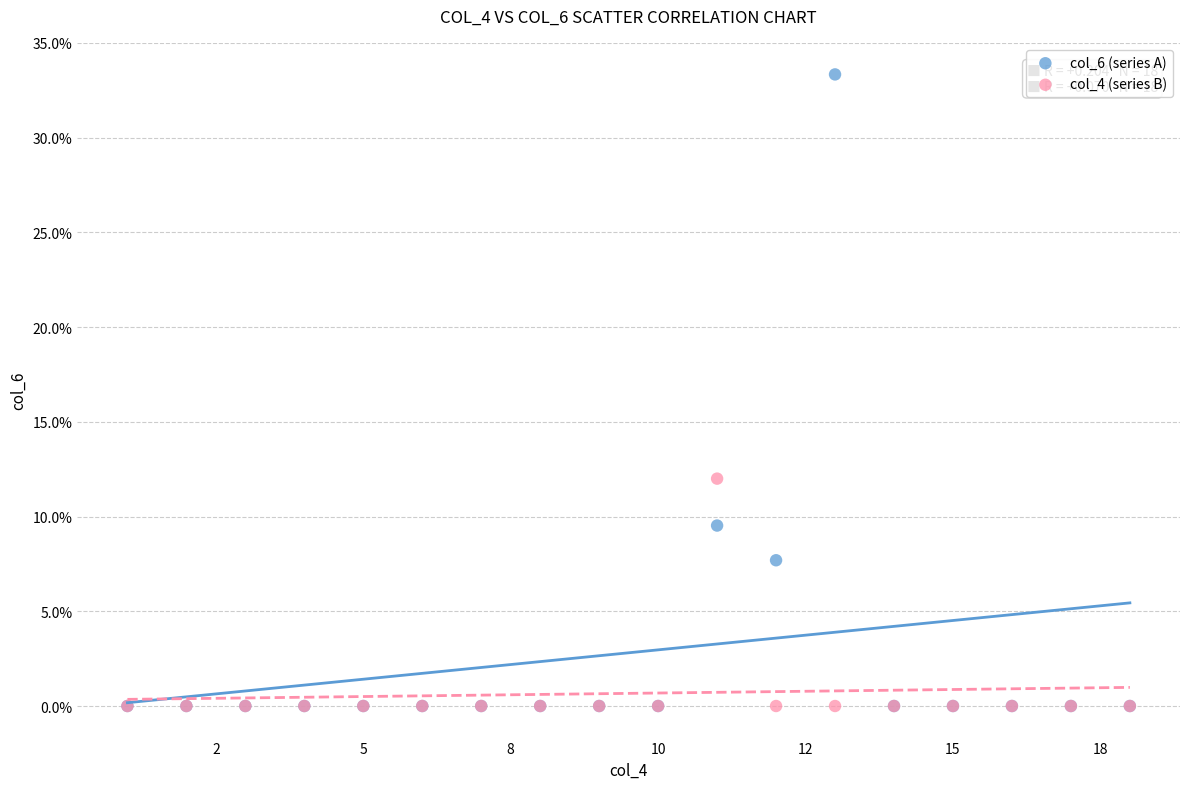

Which series has the widest spread of Y values?

col_6 (series A)